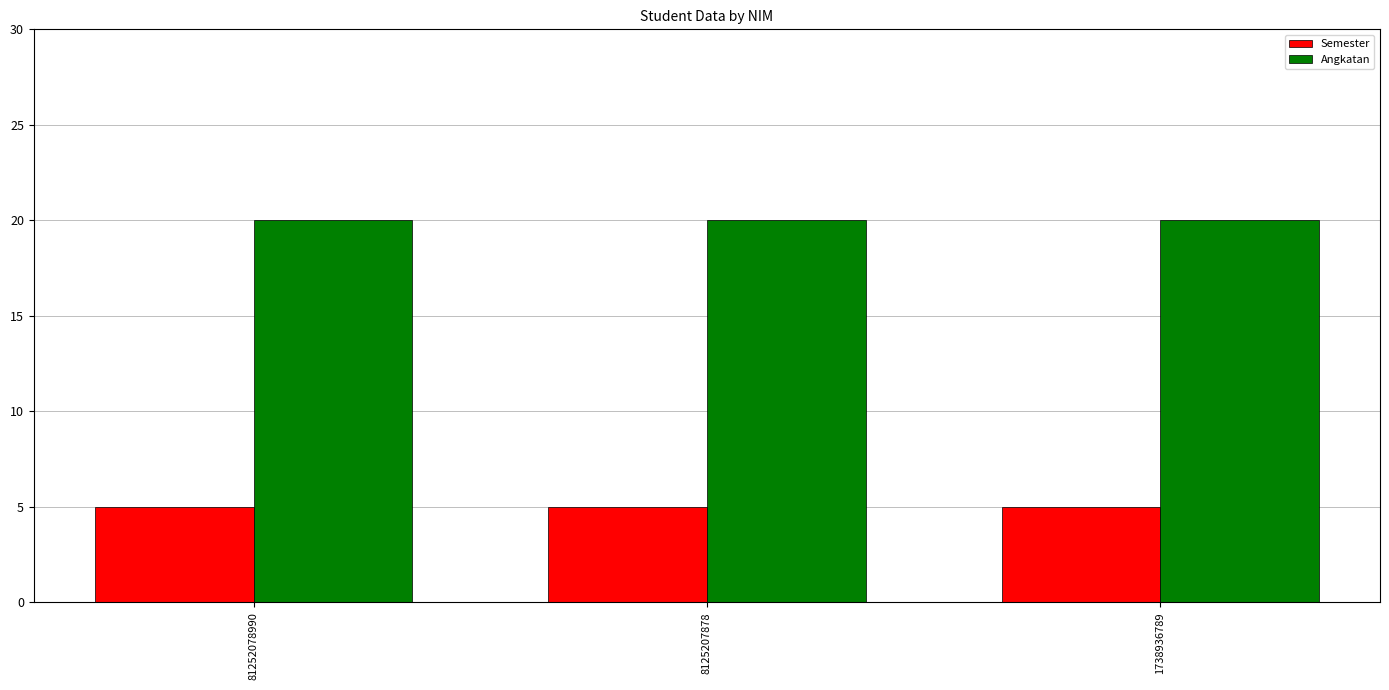

What is the value of the Angkatan bar at the 3rd from the left?

20